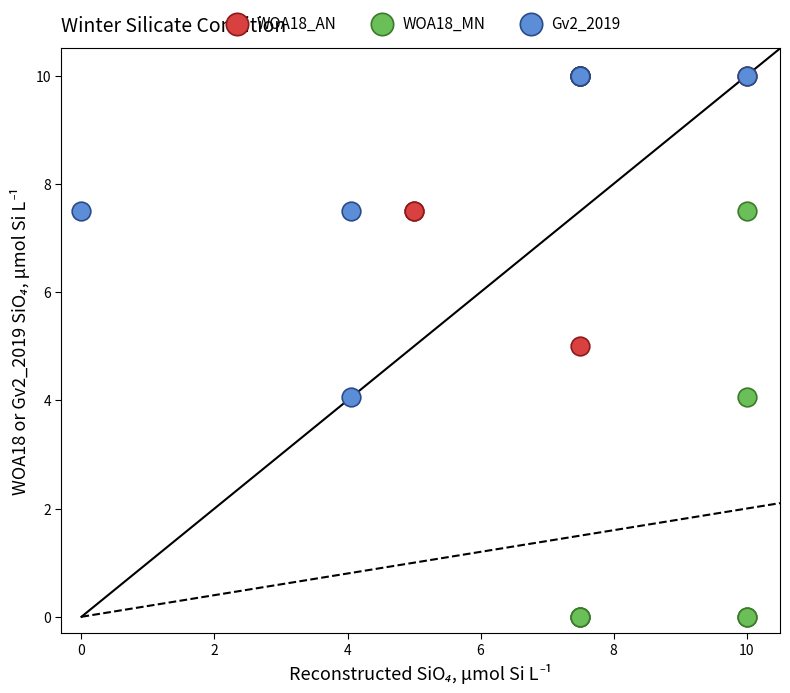

Which series has the widest spread of Y values?

WOA18_MN